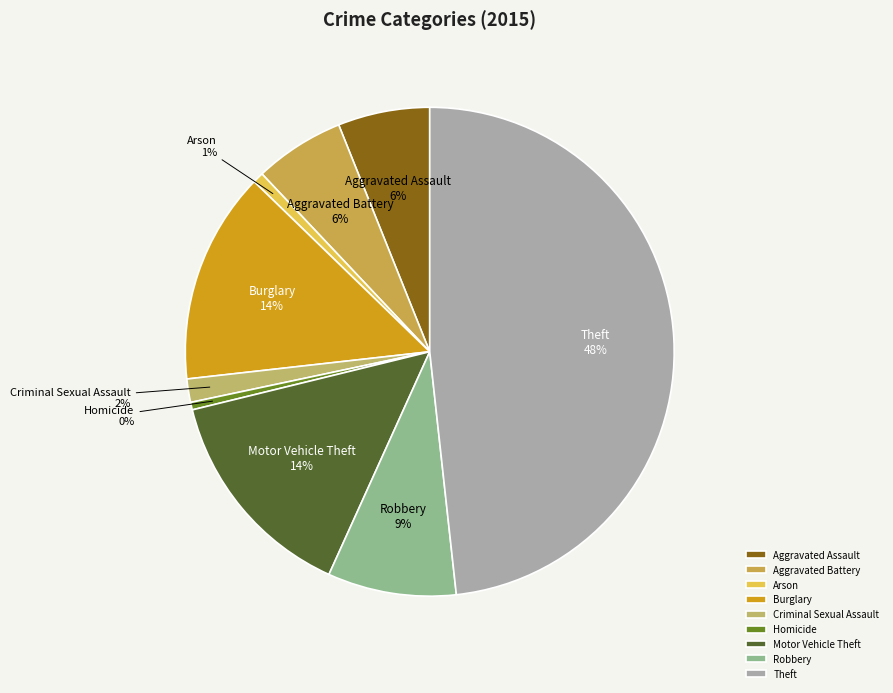

Is the sum of Burglary and Criminal Sexual Assault greater than half?

No